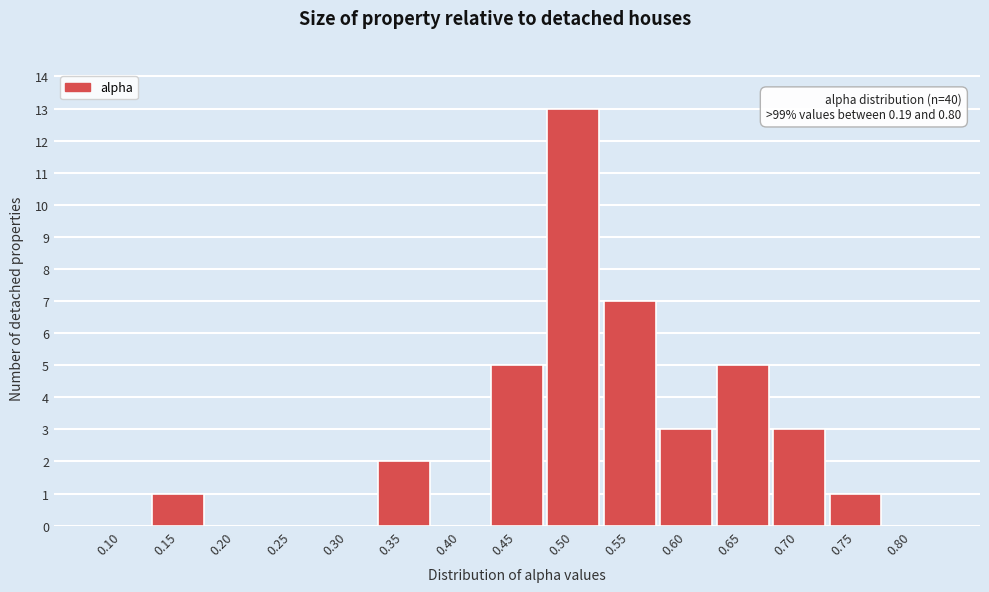

Reading right to left, list all the values displayed in this chart.

0.80=0	0.75=1	0.70=3	0.65=5	0.60=3	0.55=7	0.50=13	0.45=5	0.40=0	0.35=2	0.30=0	0.25=0	0.20=0	0.15=1	0.10=0